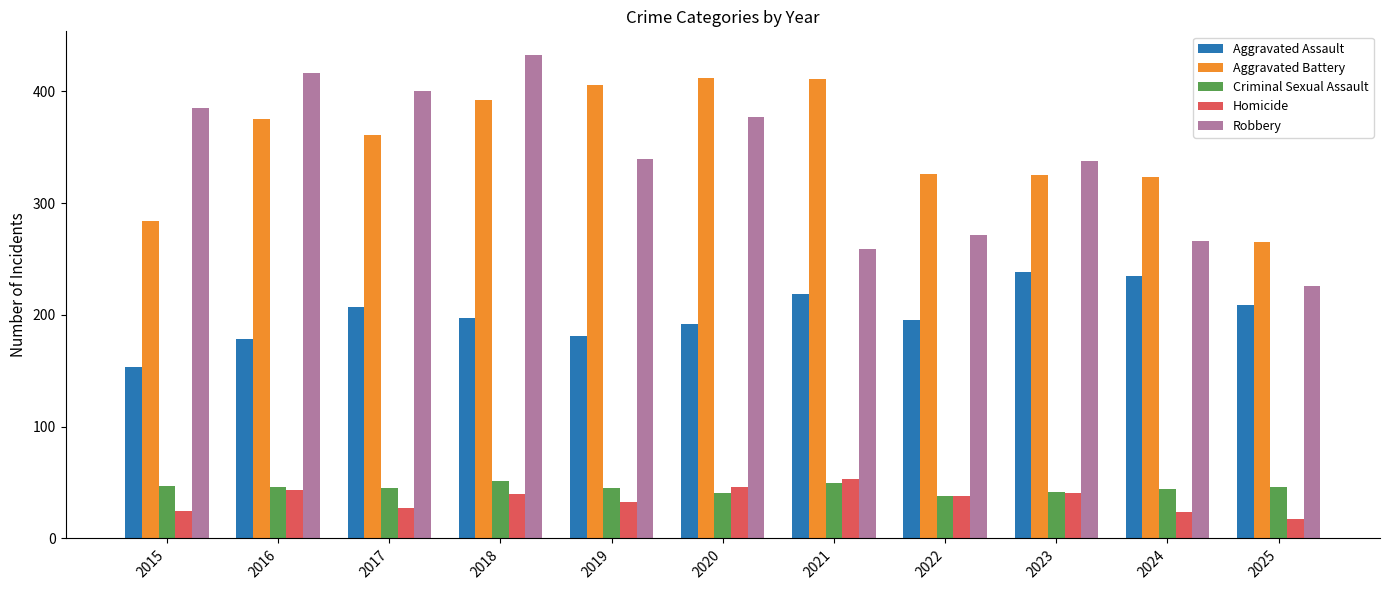

What is the approximate value of Homicide at 2025, to the nearest 10?

20